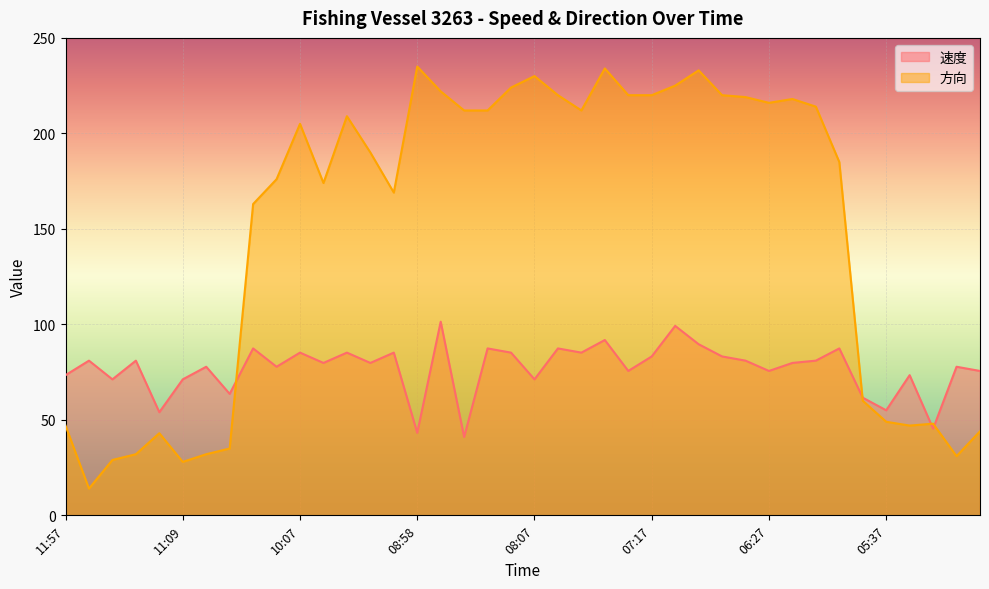

Which series has the largest range (max minus min)?

方向